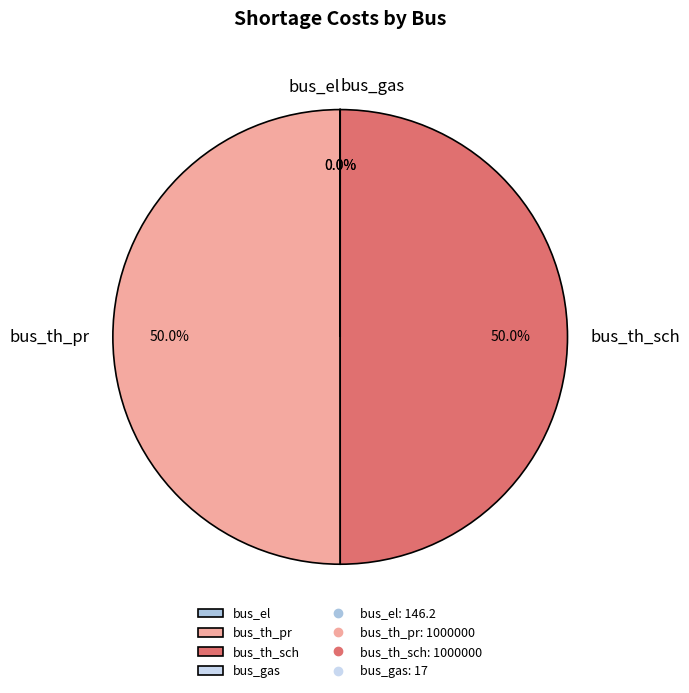

What is the total percentage of bus_th_pr and bus_th_sch?

100.0%